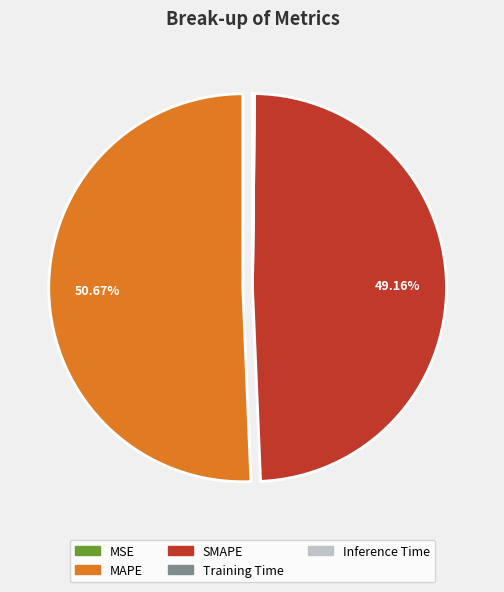

What percentage is the SMAPE slice, to the nearest percent?

49%